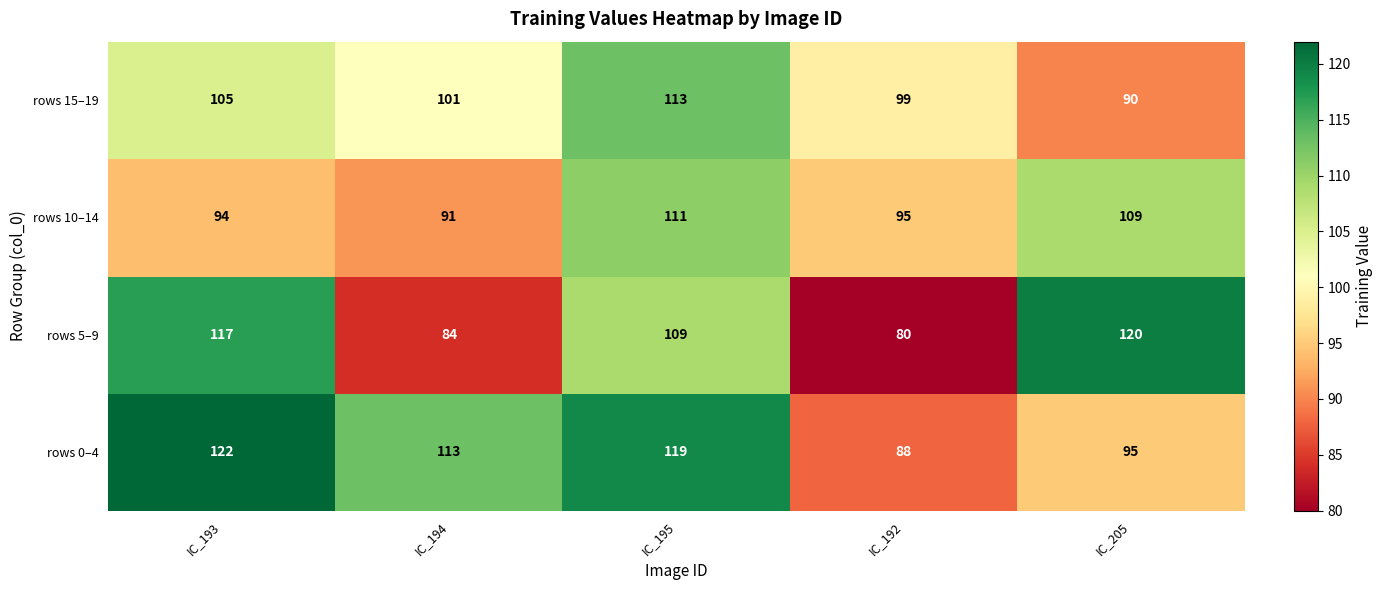

Is it true that rows 0–4 equals 52 at IC_205?

False